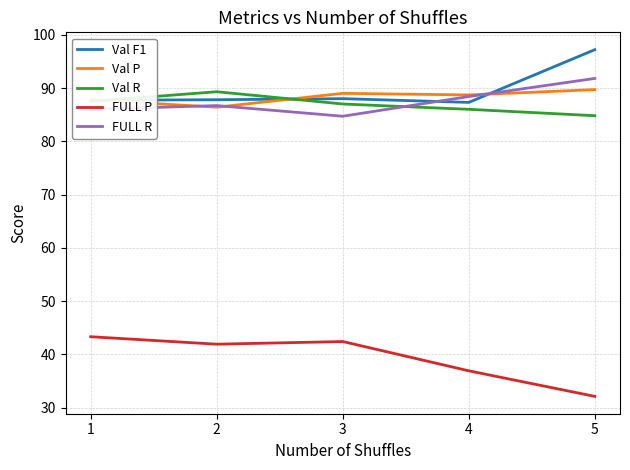

True or false: FULL R and Val P intersect in this chart.

True